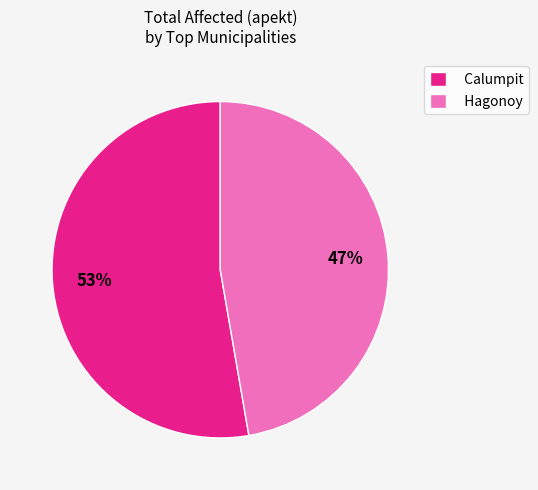

What is the smallest slice in the pie chart?

Hagonoy